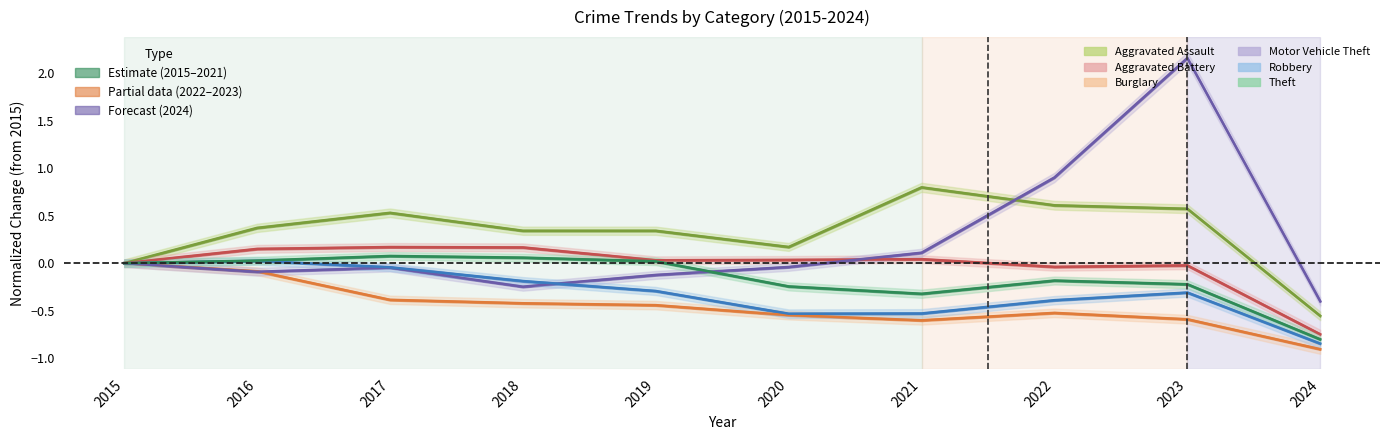

How many values in Robbery are above zero?

1